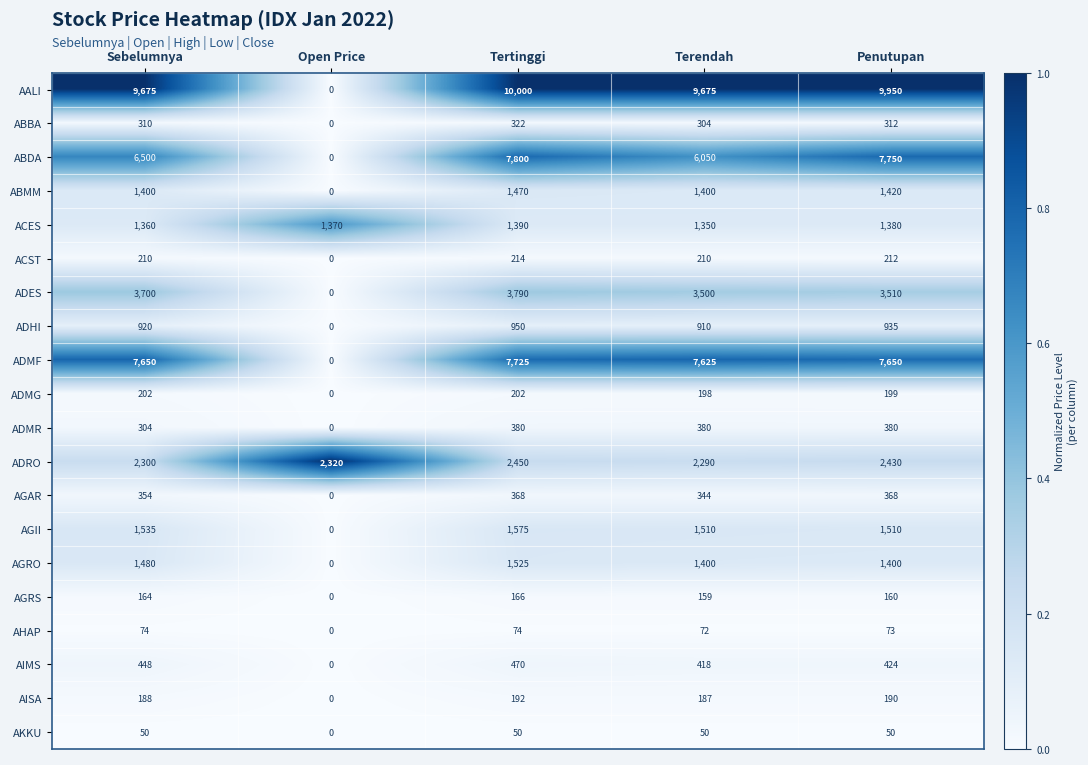

What is the difference between the maximum and minimum values in the ADMG series?

202